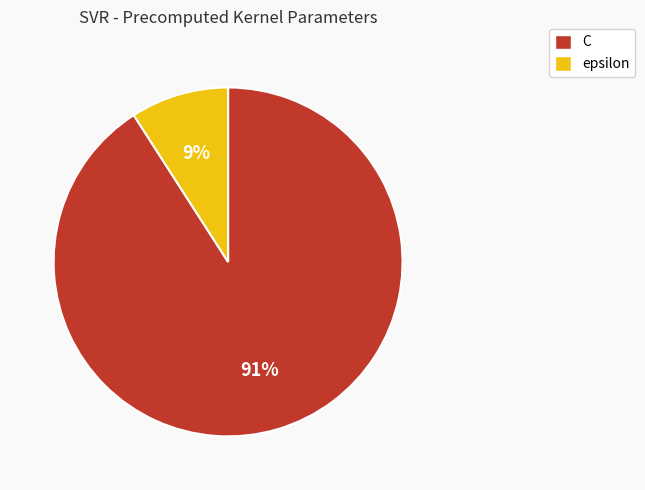

Rank the categories by value from lowest to highest.

epsilon, C